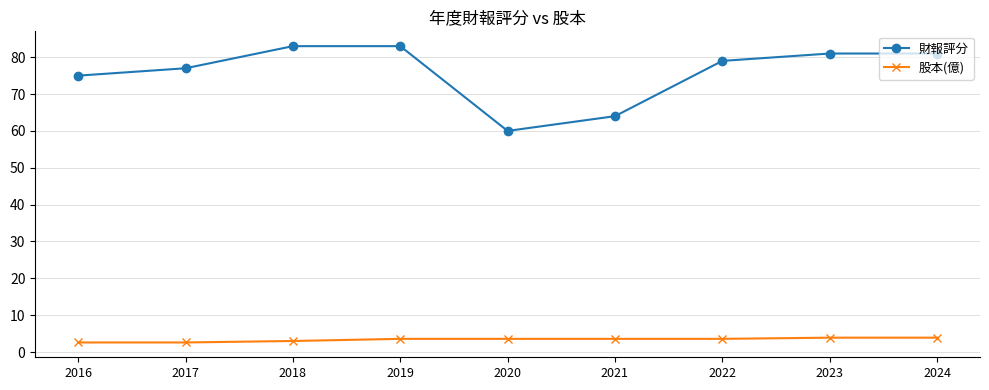

What is the average value of the 股本(億) series?

3.4